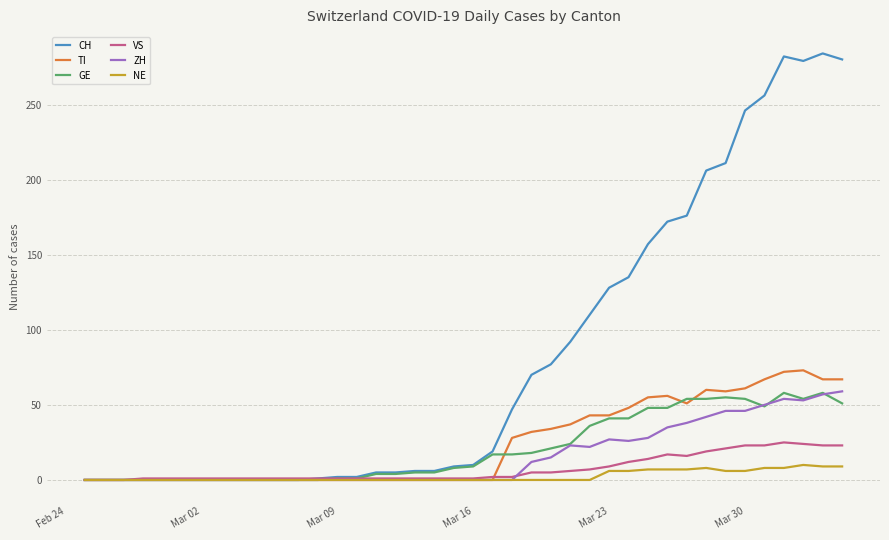

Which series has the largest range (max minus min)?

CH